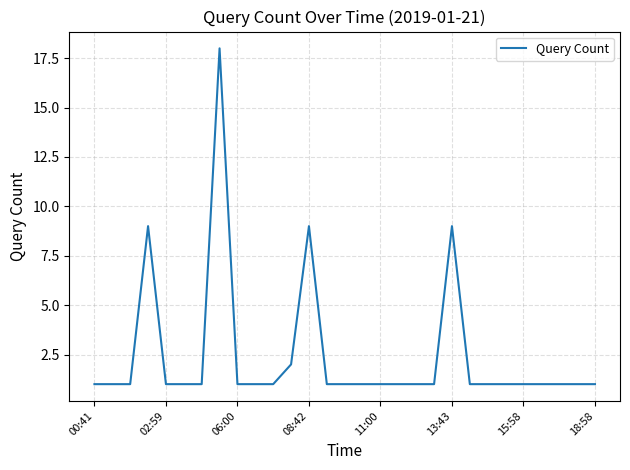

What is the smallest value displayed?

1